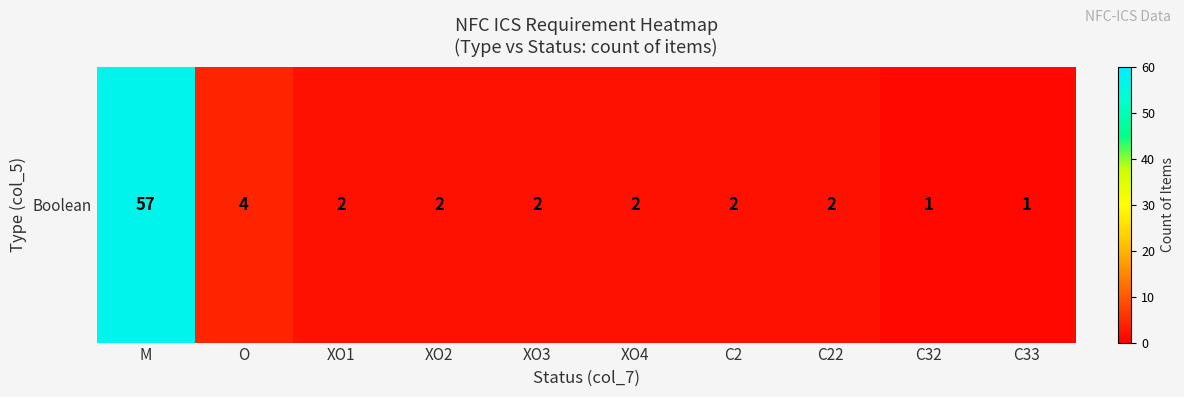

Read the value at C33.

1